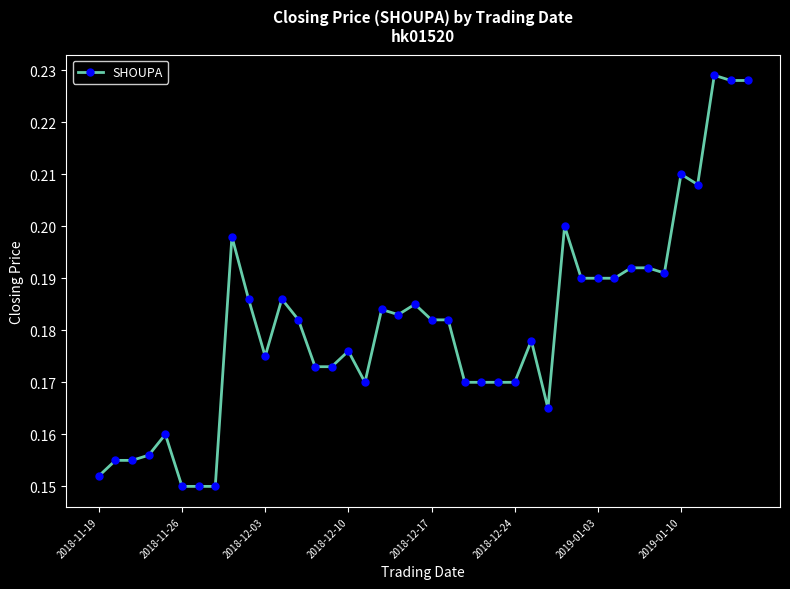

Does the chart display data point markers on the line(s)?

Yes